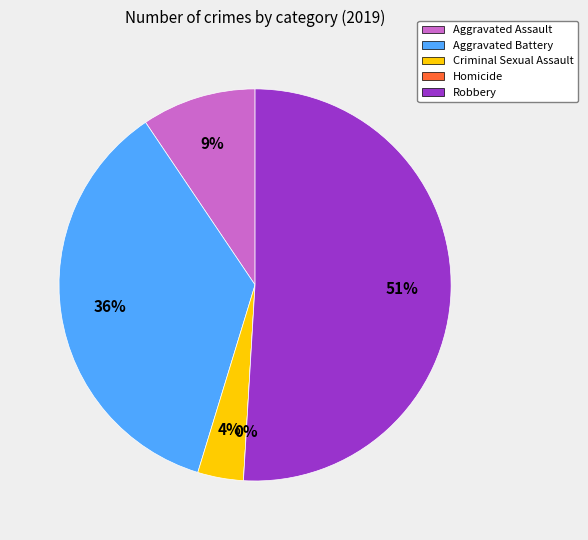

To the nearest percent, what portion does Aggravated Battery represent?

36%